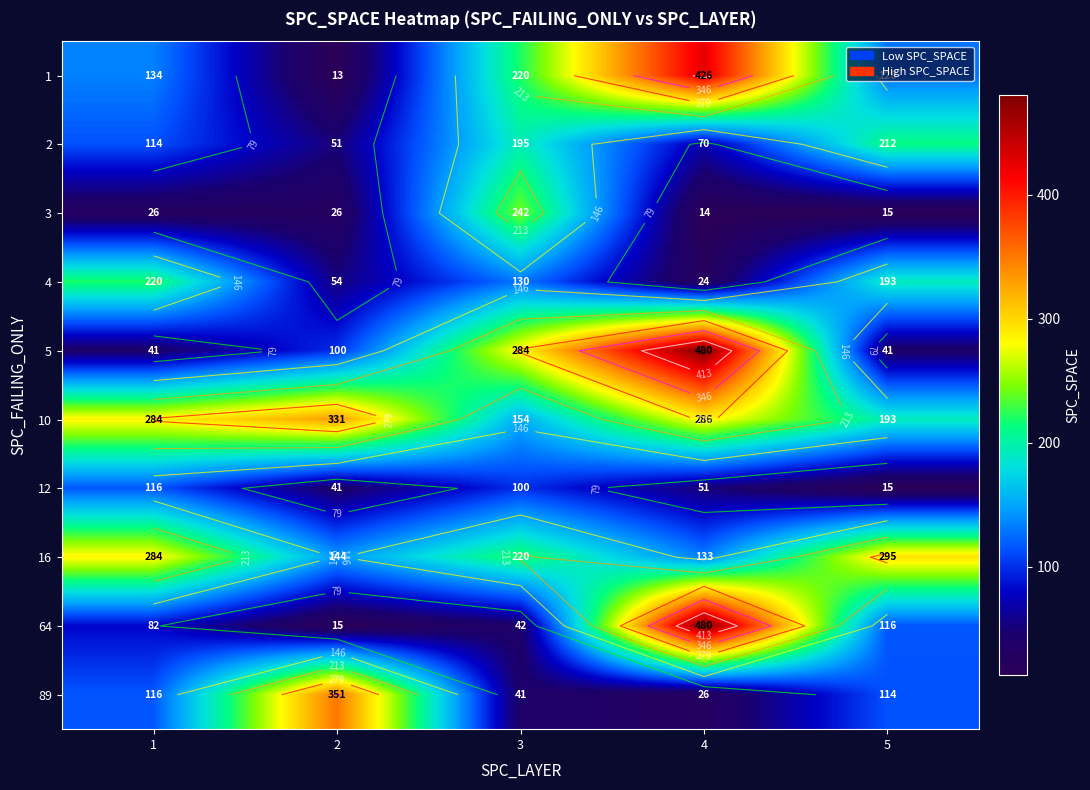

How many data points in 4 are above 130?

2